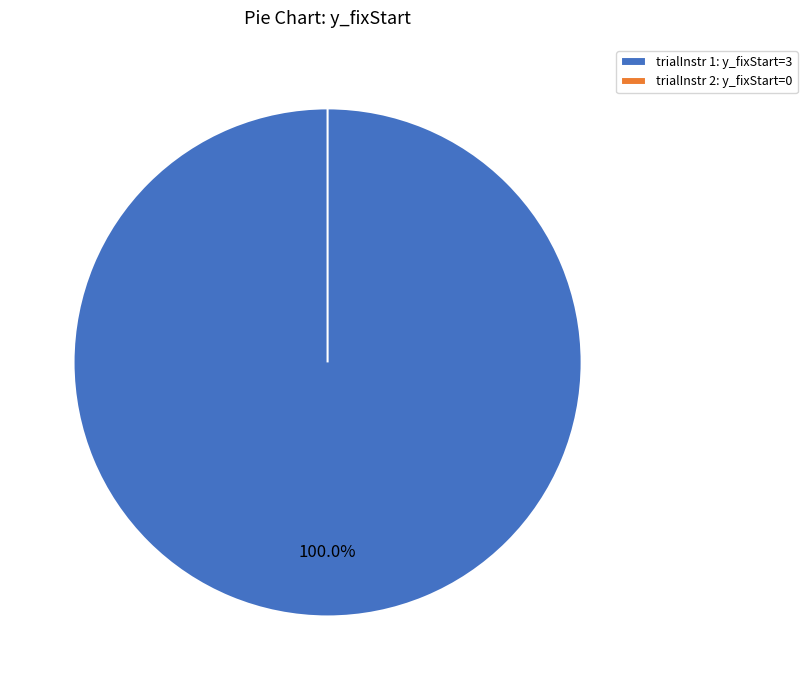

Rank the categories by value from lowest to highest.

2, 1